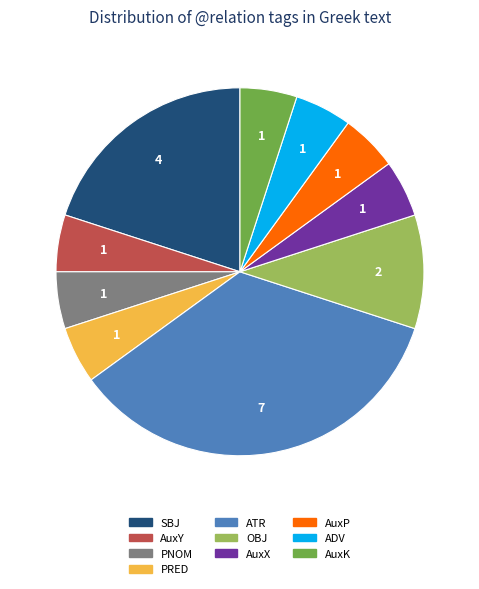

True or false: ADV accounts for 17% of the total.

False